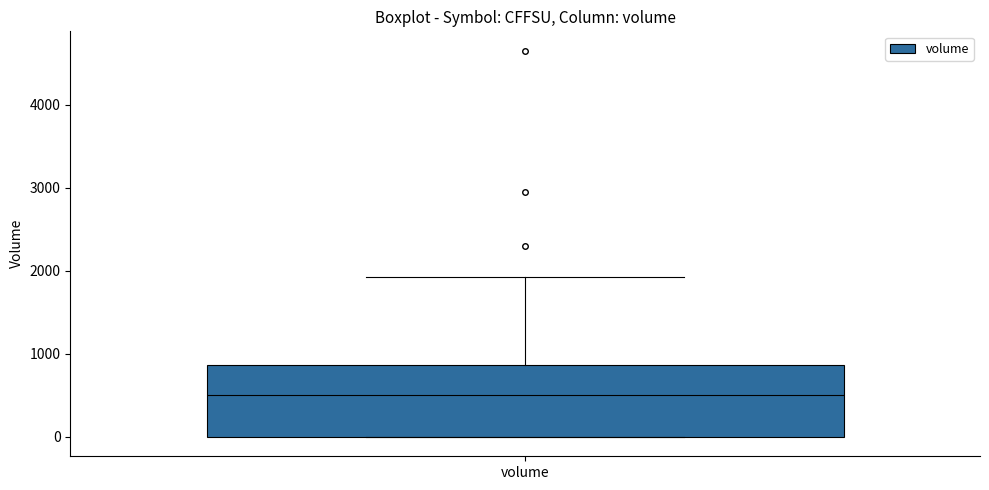

Transcribe this box plot: give where the median line is, the range the box spans, and where the two whiskers end, as read against the y-axis. The values are not printed on the chart, so give them approximately, as read against the axis.

median 500, box 0 to 900, whiskers 0 to 1900